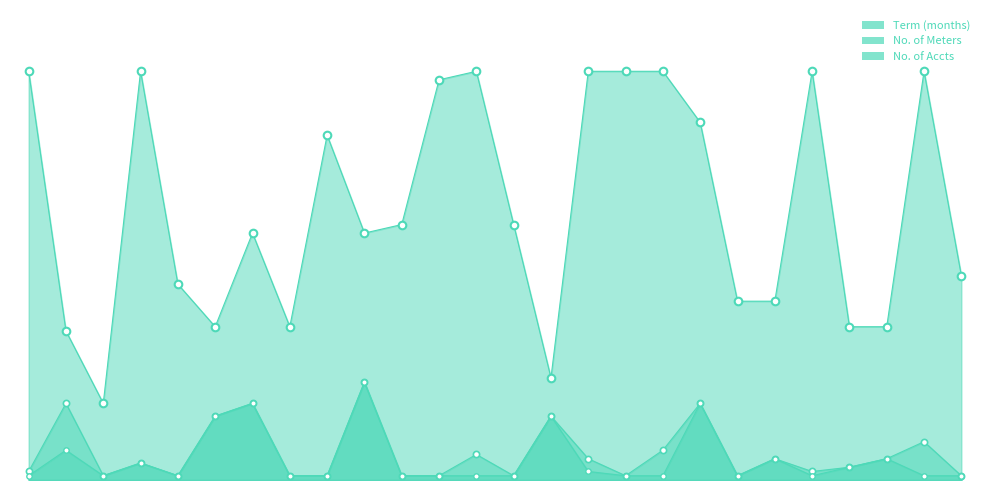

At which category is the sum across all series the highest?

Atlantic City Medical